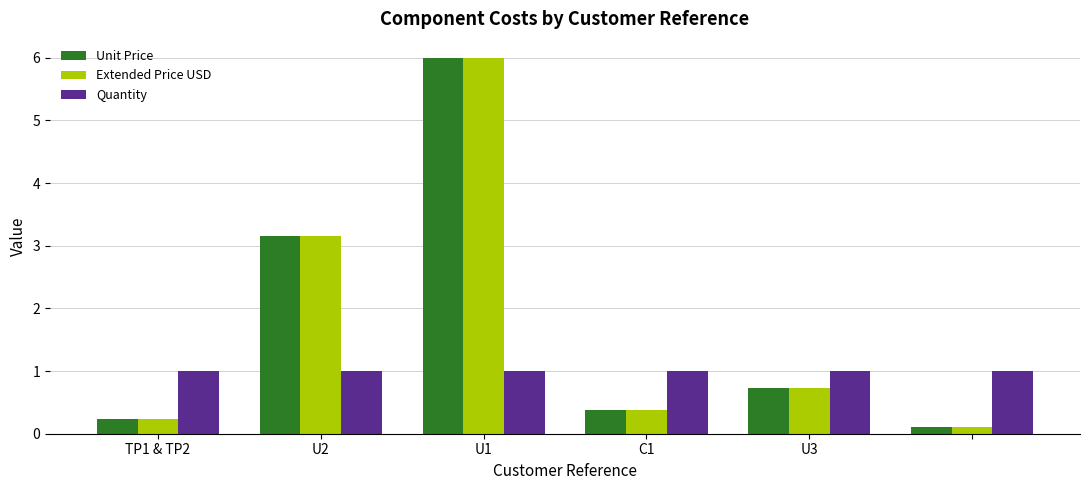

What is the greatest value displayed?

6.0